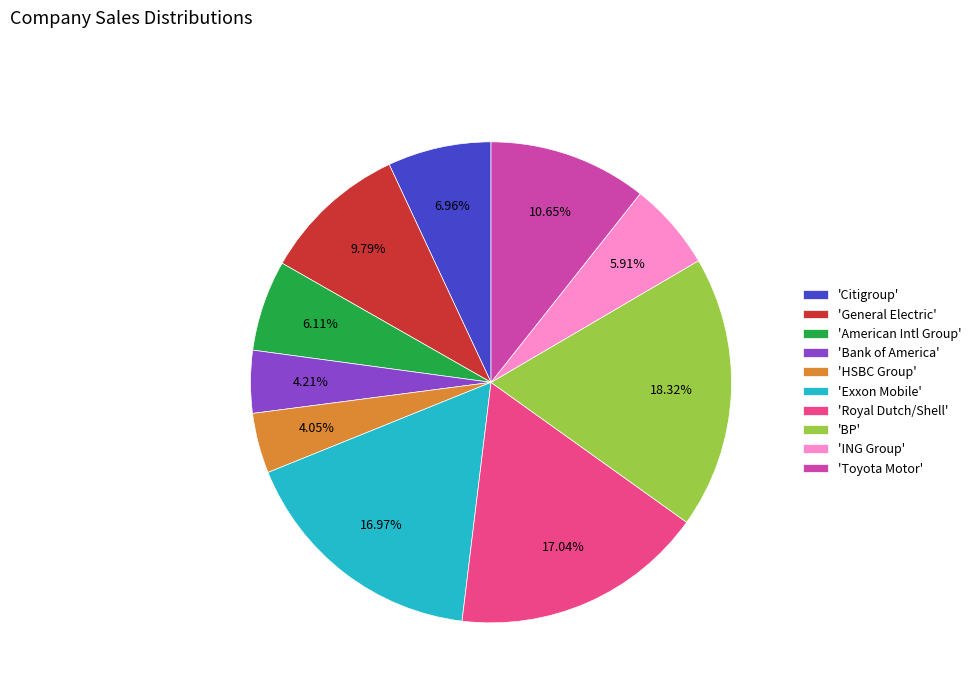

What is the ratio of the value at 'American Intl Group' to the value at 'Exxon Mobile'?

0.4